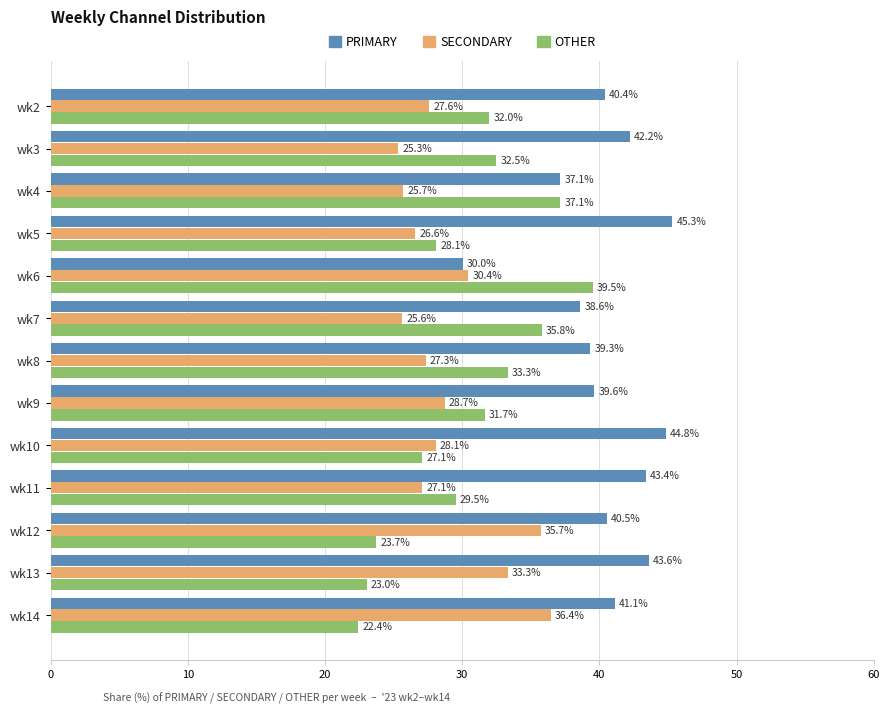

What is the difference between the second highest and second lowest values in the SECONDARY series?

10.1